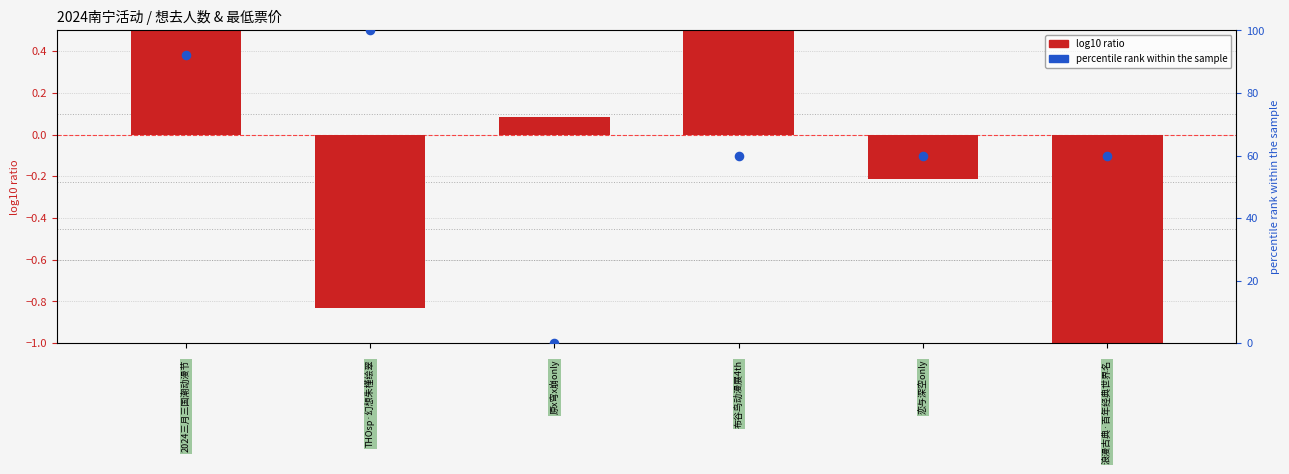

Which series has the largest Y range (max minus min)?

percentile rank within the sample